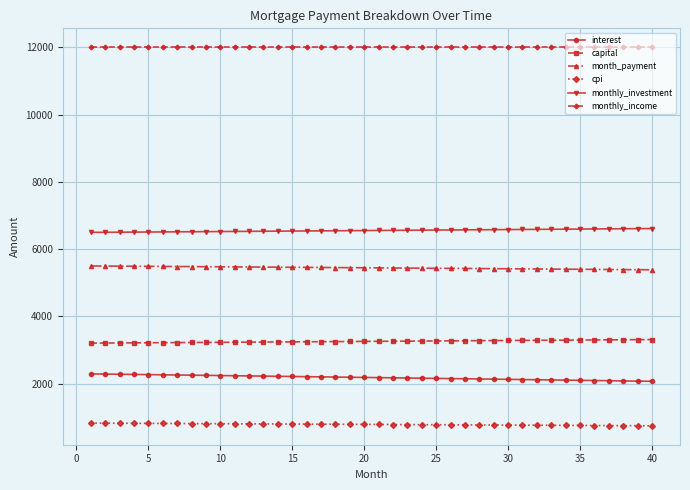

What is the sum of all month_payment values?

217807.7